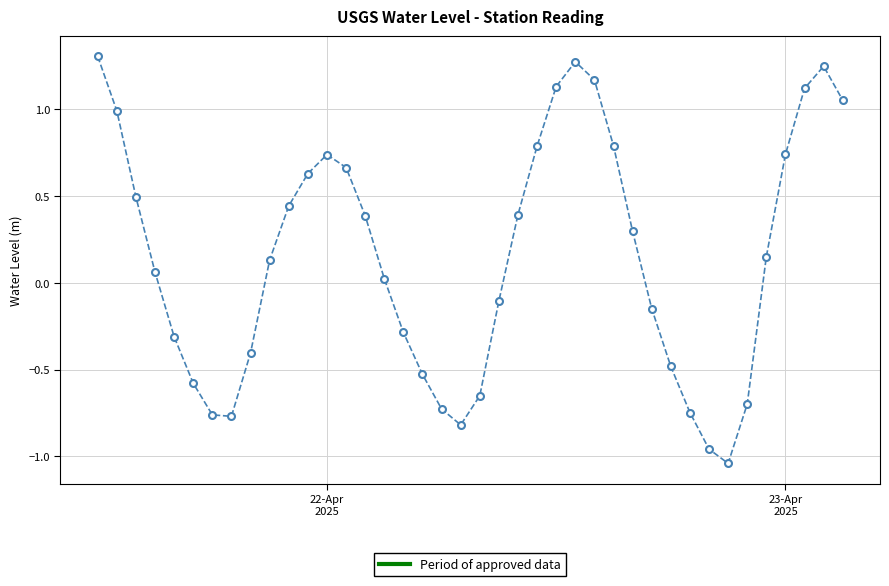

How many points are lower than both their immediate neighbors (excluding endpoints)?

3